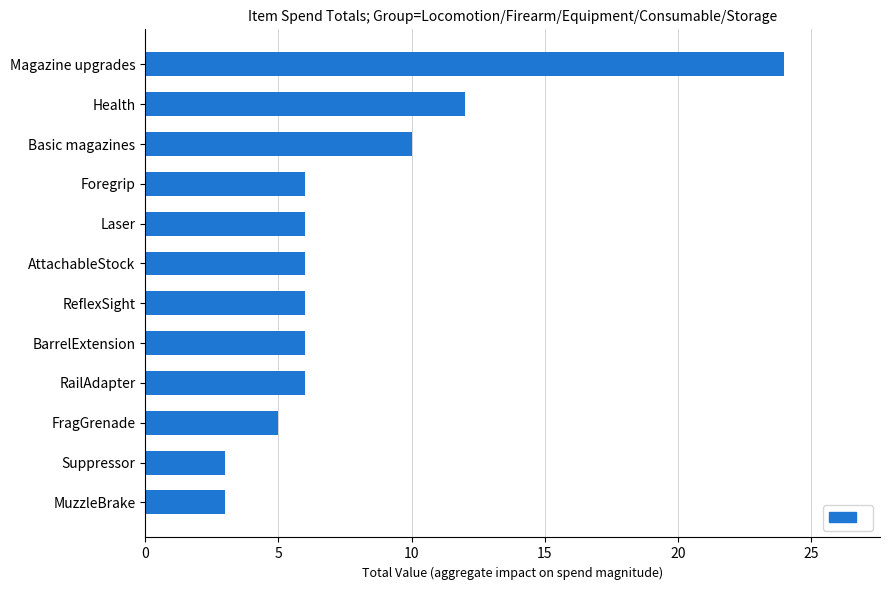

Count the number of categories in the chart.

12